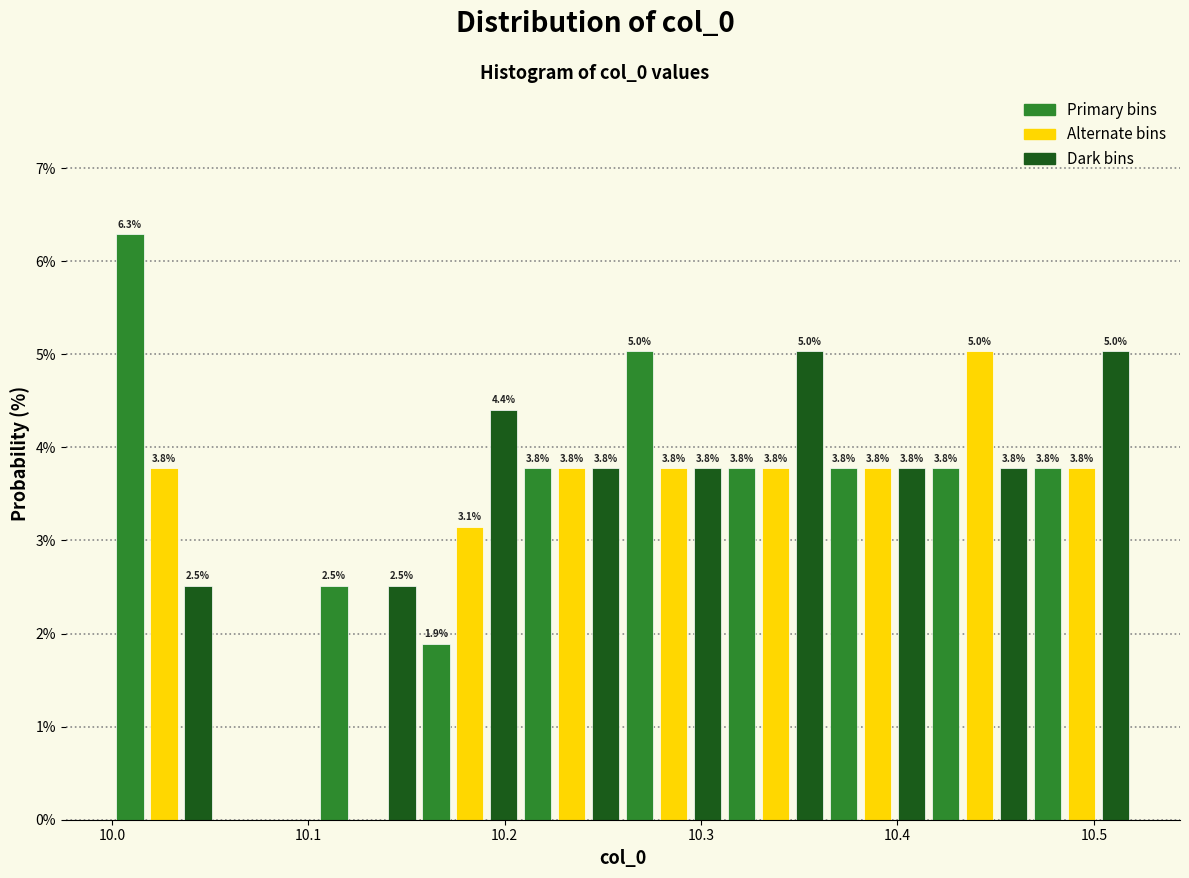

Read against the x-axis, roughly where is the centre of the tallest bar?

10.01